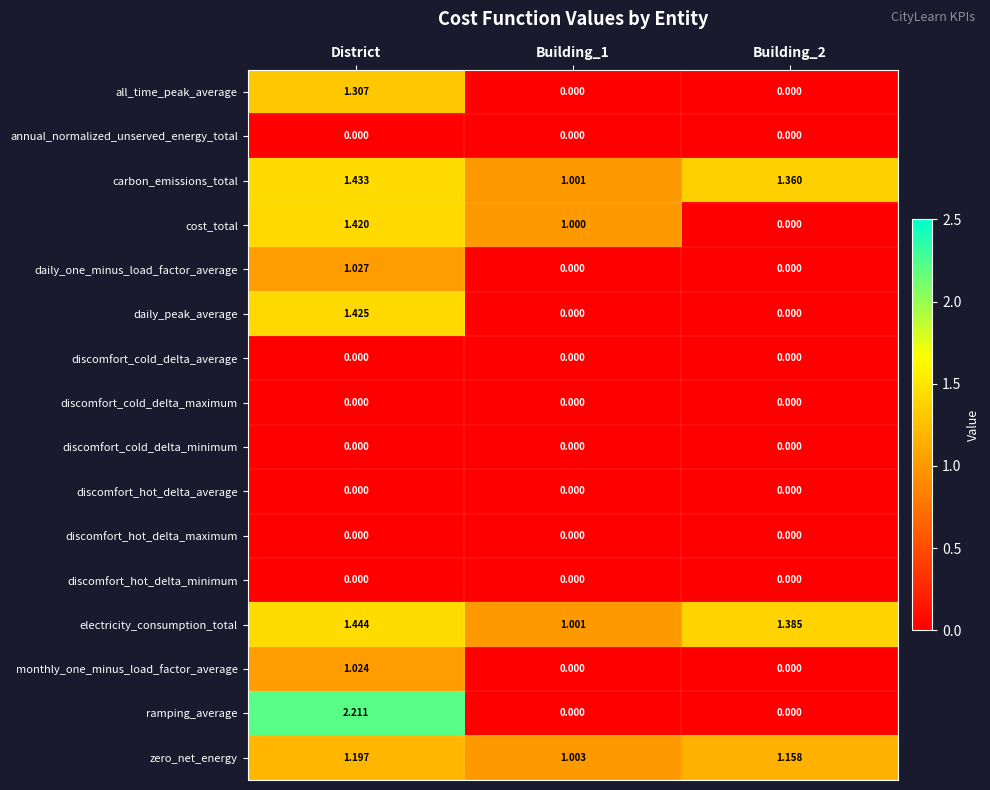

At which label does monthly_one_minus_load_factor_average reach its peak?

District